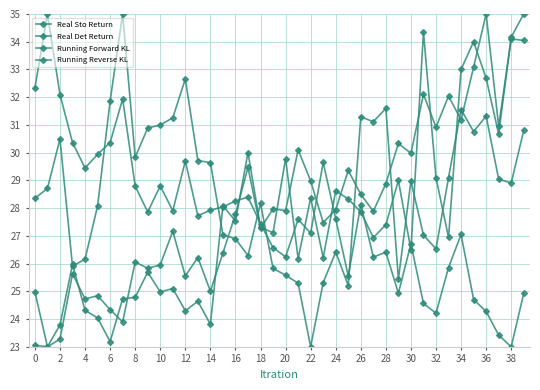

How many lines are shown in the chart?

4